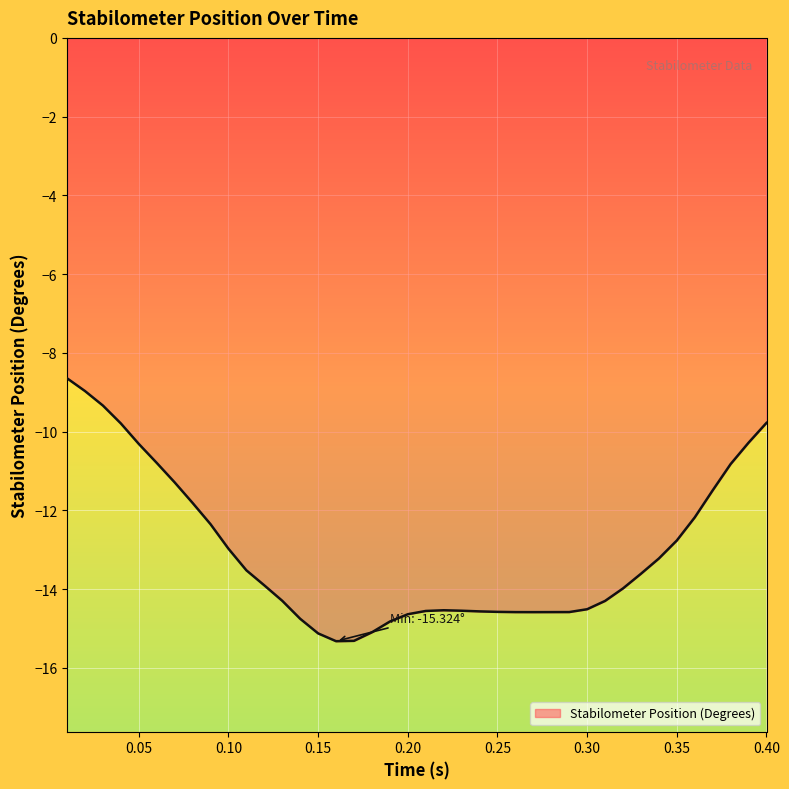

What is the maximum value shown in the chart?

-8.6